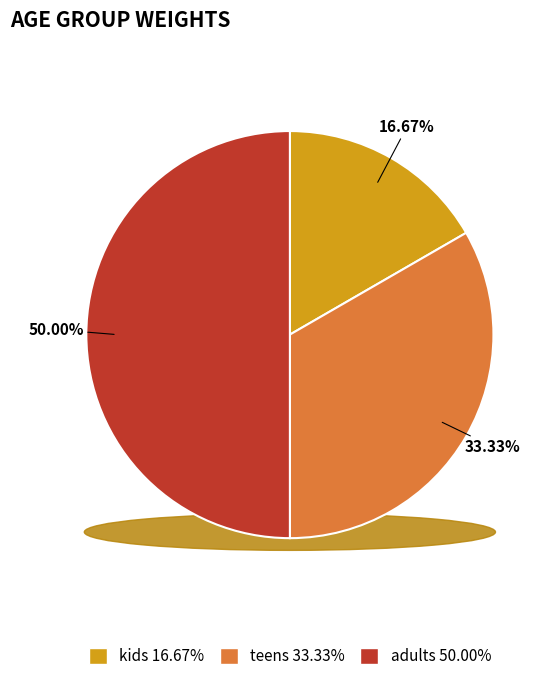

Does adults represent more than half of the total?

No